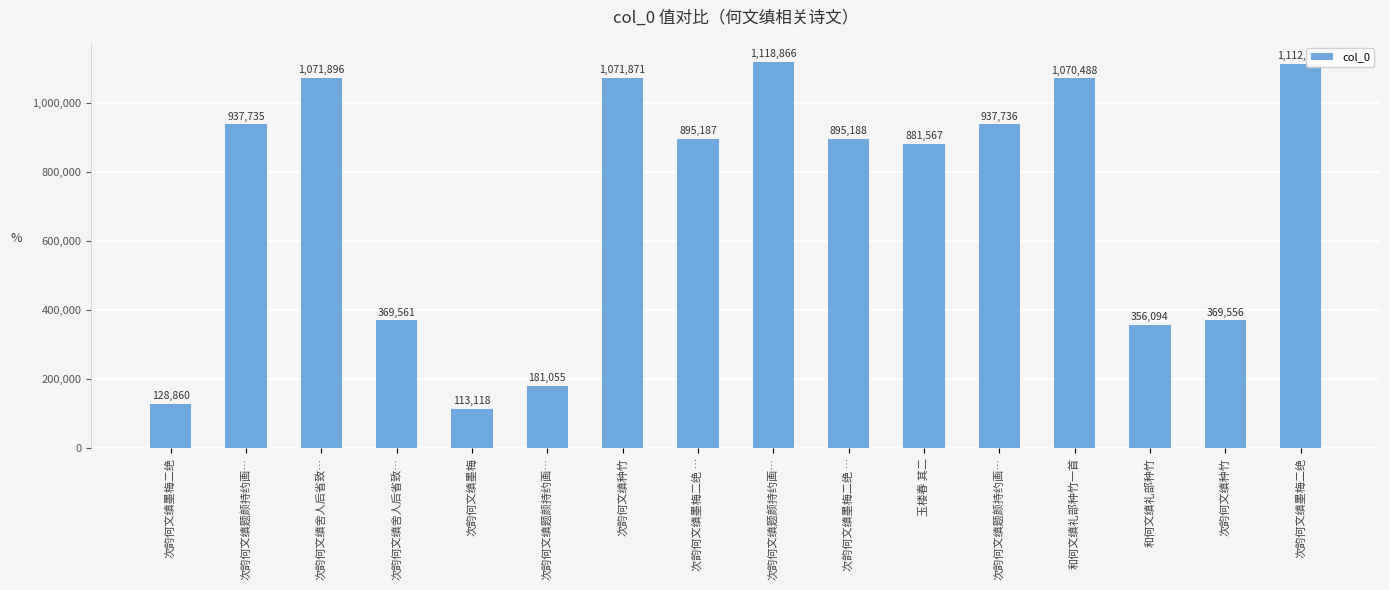

What is the greatest value displayed?

1118866